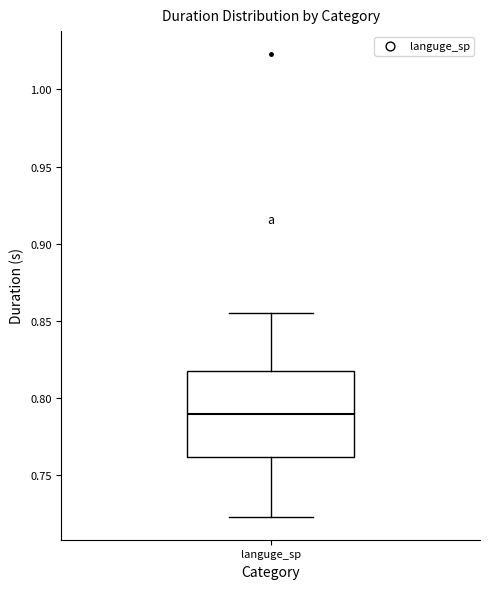

Read this box plot against the y-axis: the position of the median line, the range covered by the box, and the ends of both whiskers. The values are not printed on the chart, so give them approximately, as read against the axis.

median 0.790, box 0.760 to 0.820, whiskers 0.725 to 0.855